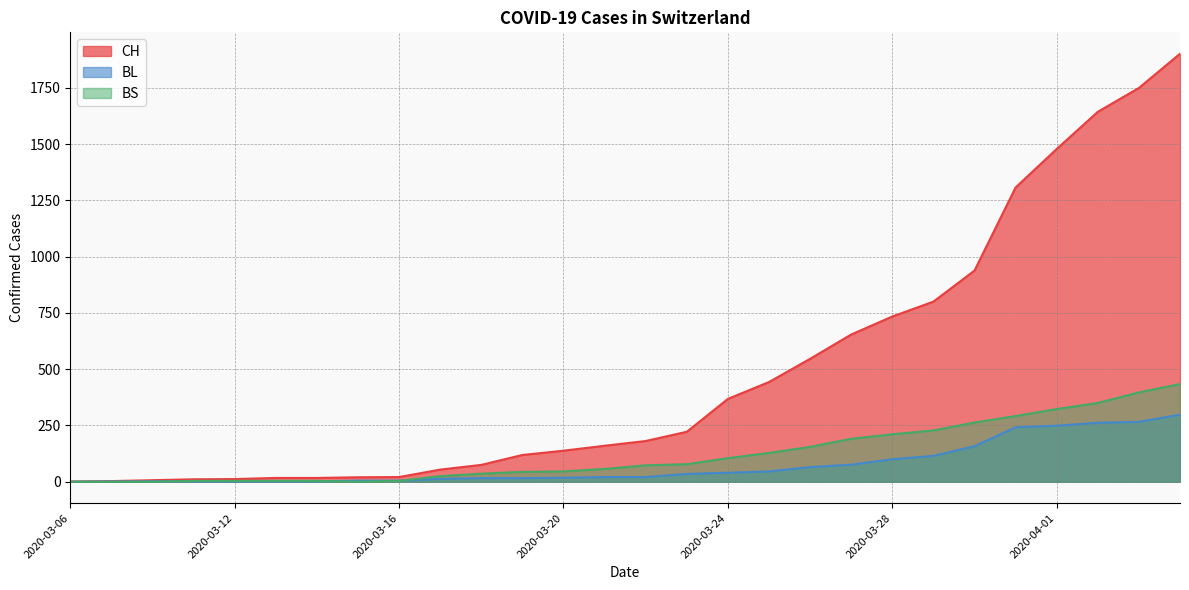

The BL series shows 21 at 2020-03-22. True or false?

True